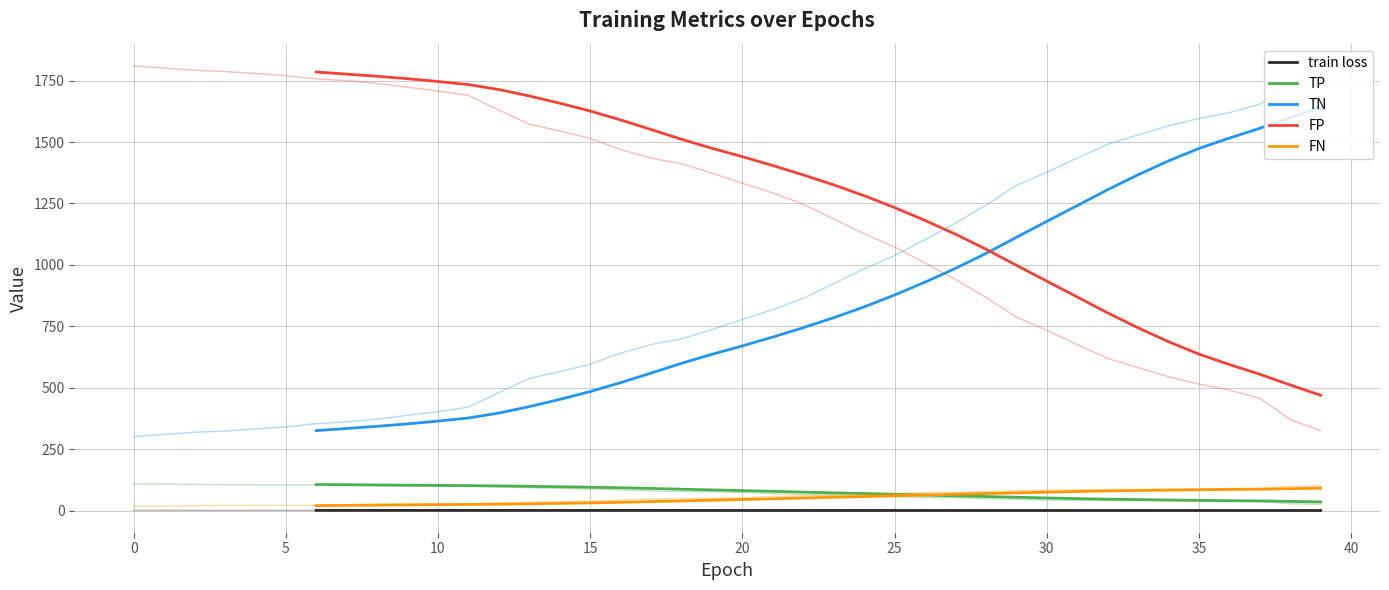

What is the maximum value for train loss?

1.1